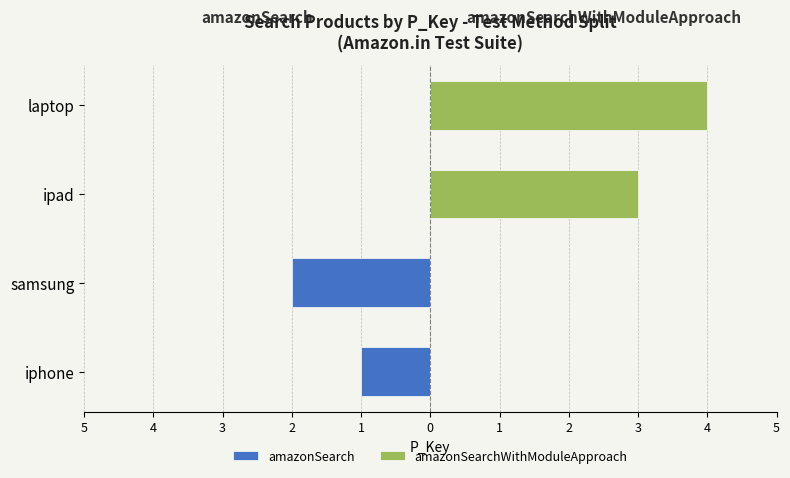

How many distinct data groups are displayed?

2